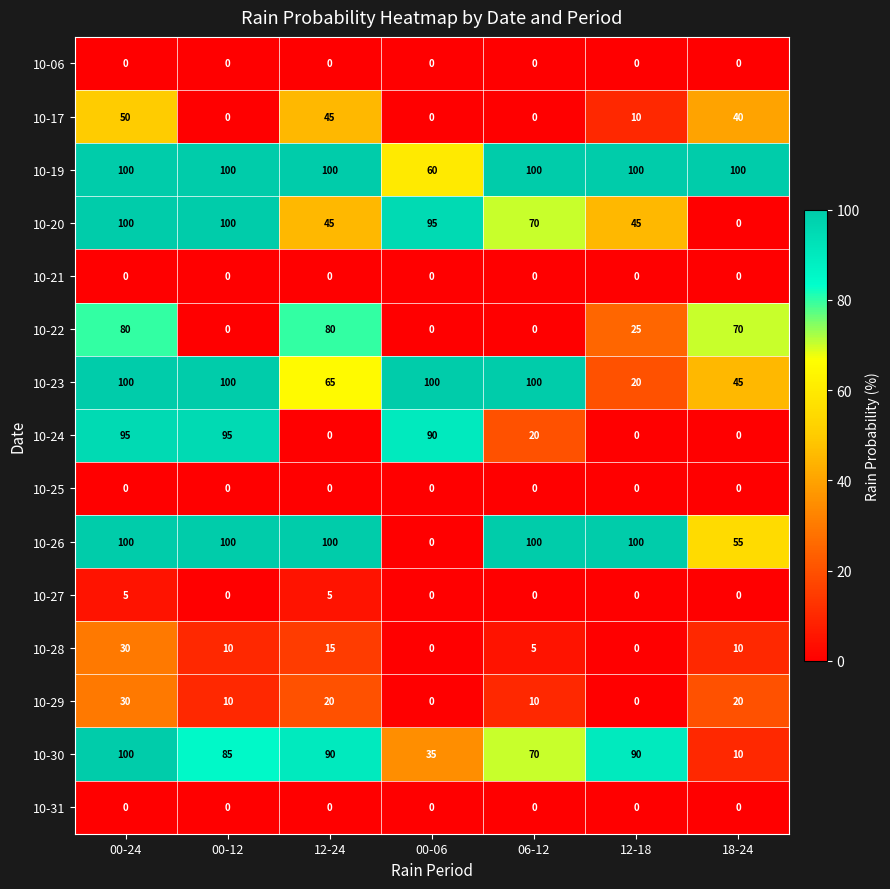

What value does the 10-17 series have at 00-24, to the nearest 5?

50